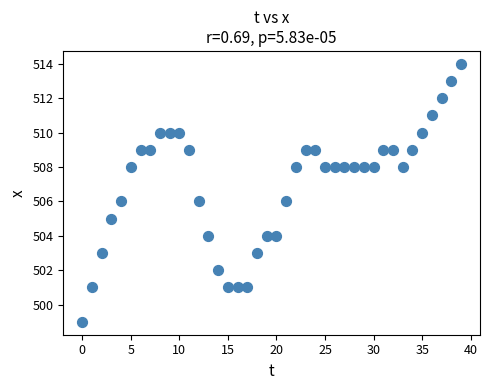

What is the range of Y values (max minus min)?

15